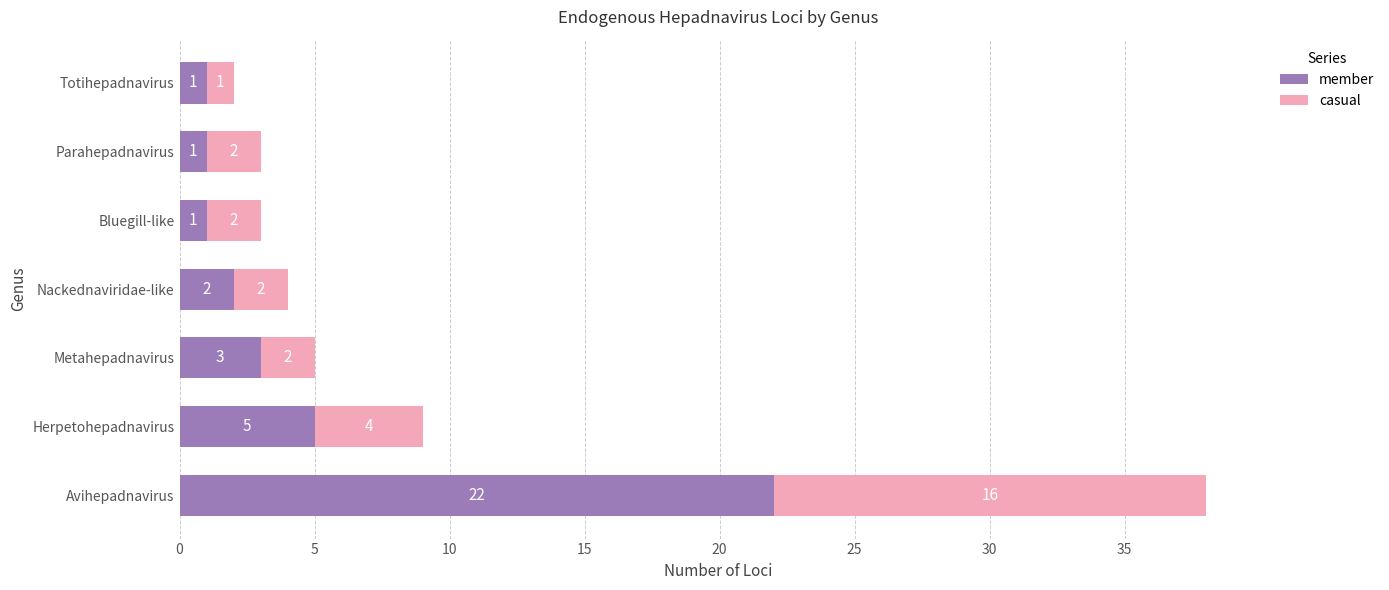

What is the difference between the maximum and minimum values in the member series?

21